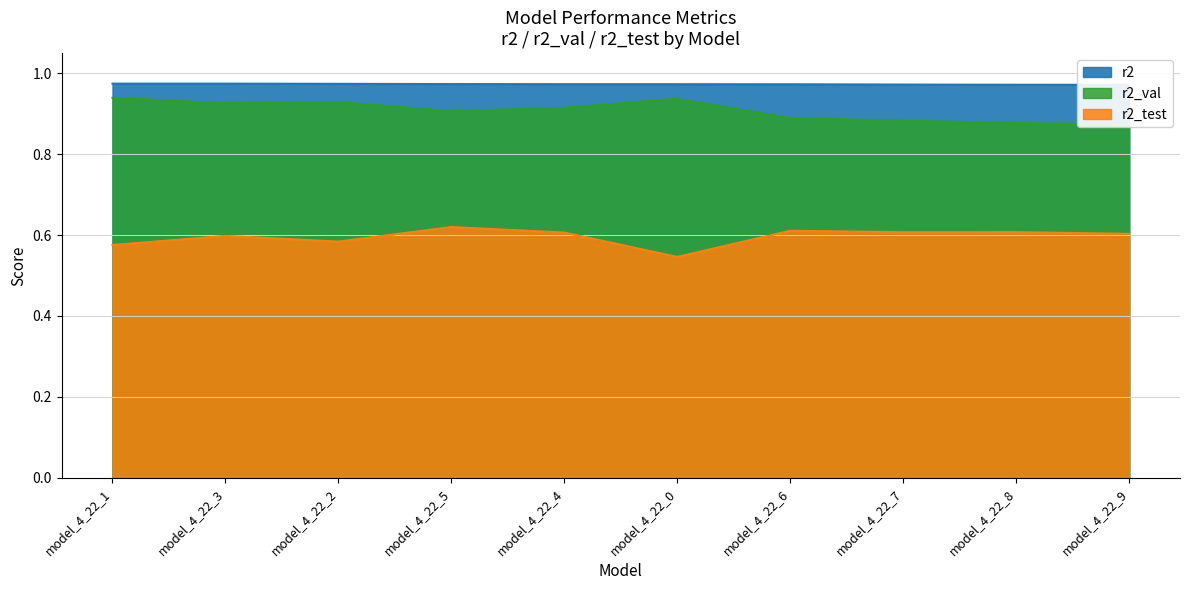

Which category has the highest value in the r2_val series?

model_4_22_1